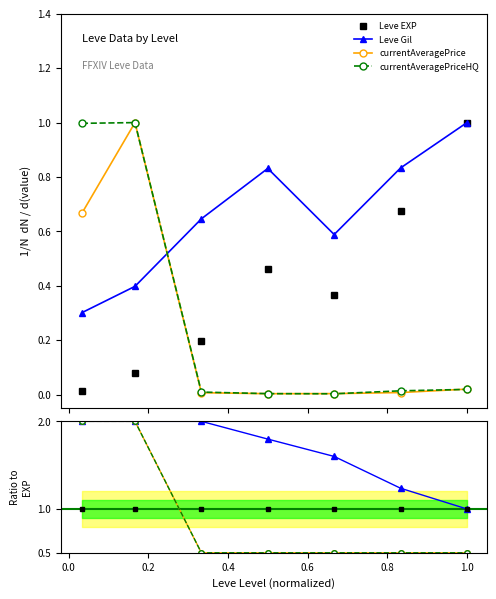

What is the difference between the second highest and minimum values in the Gil / EXP series?

1.0